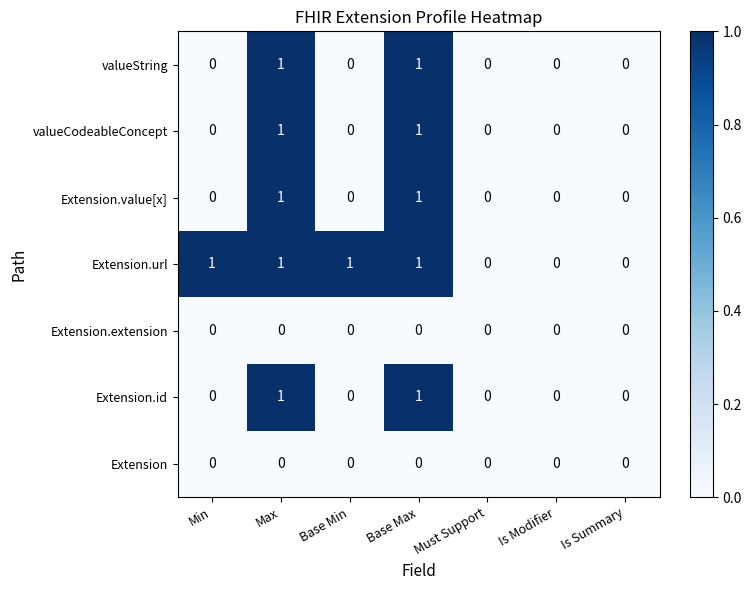

The value of Extension.value[x] at Is Summary is 0. True or false?

True